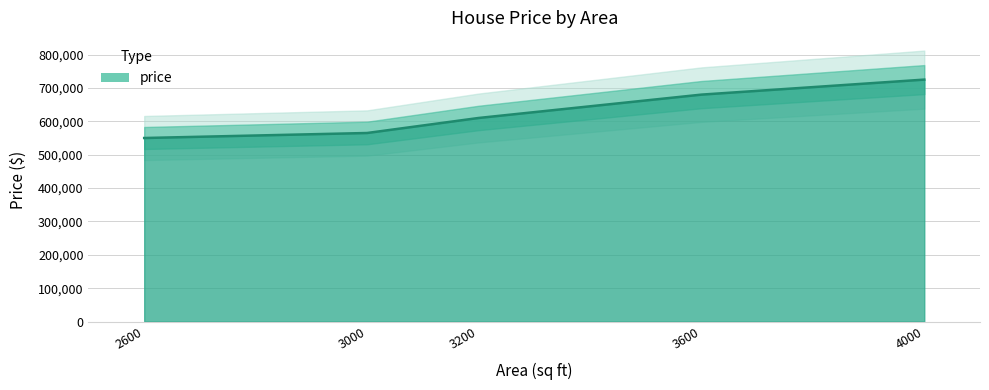

How many lines are shown in the chart?

1